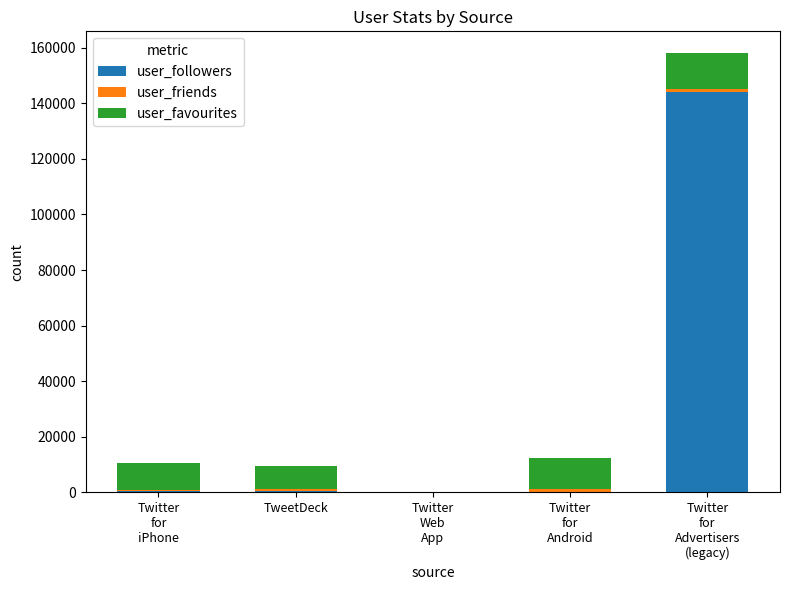

Where is user_followers nearest to the value 72132?

TweetDeck